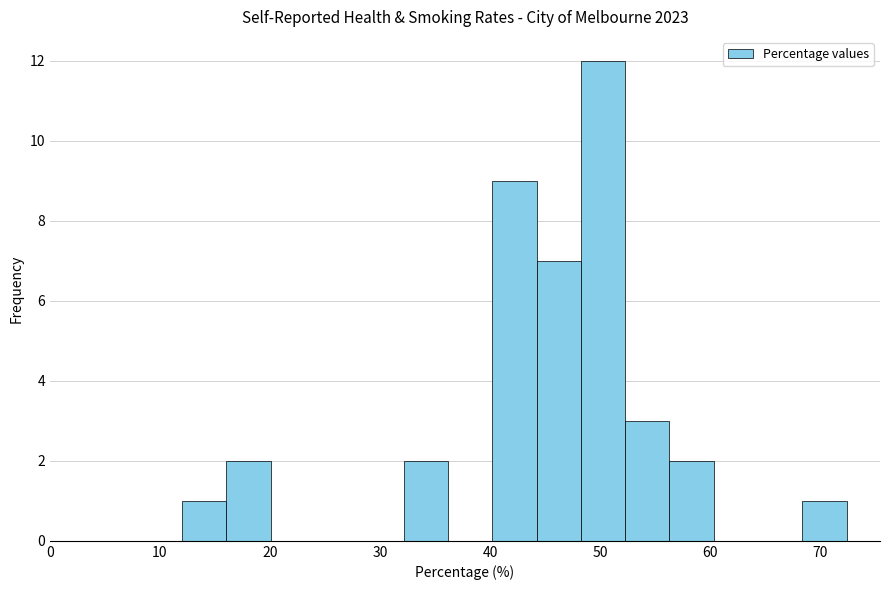

Which range on the x-axis has the tallest bar?

48 to 52